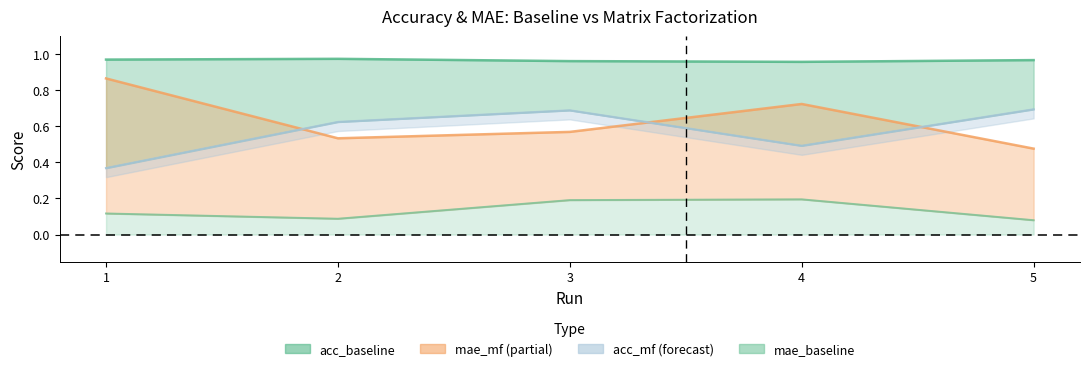

At which label is mae_baseline closest to 0?

5